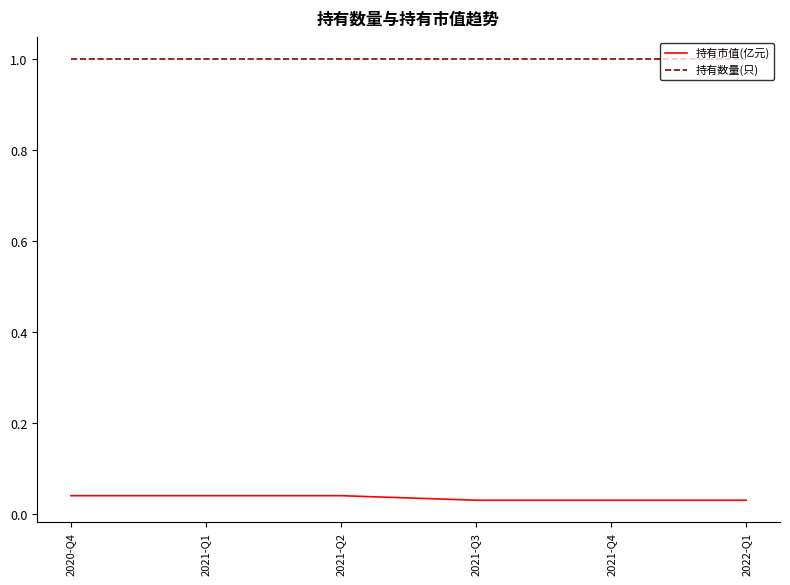

True or false: 持有数量(只) has a value of 1.8 at 2022-Q1.

False